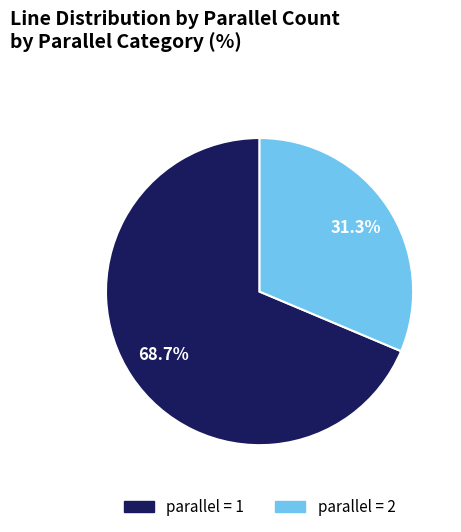

Does any single category account for the majority?

Yes